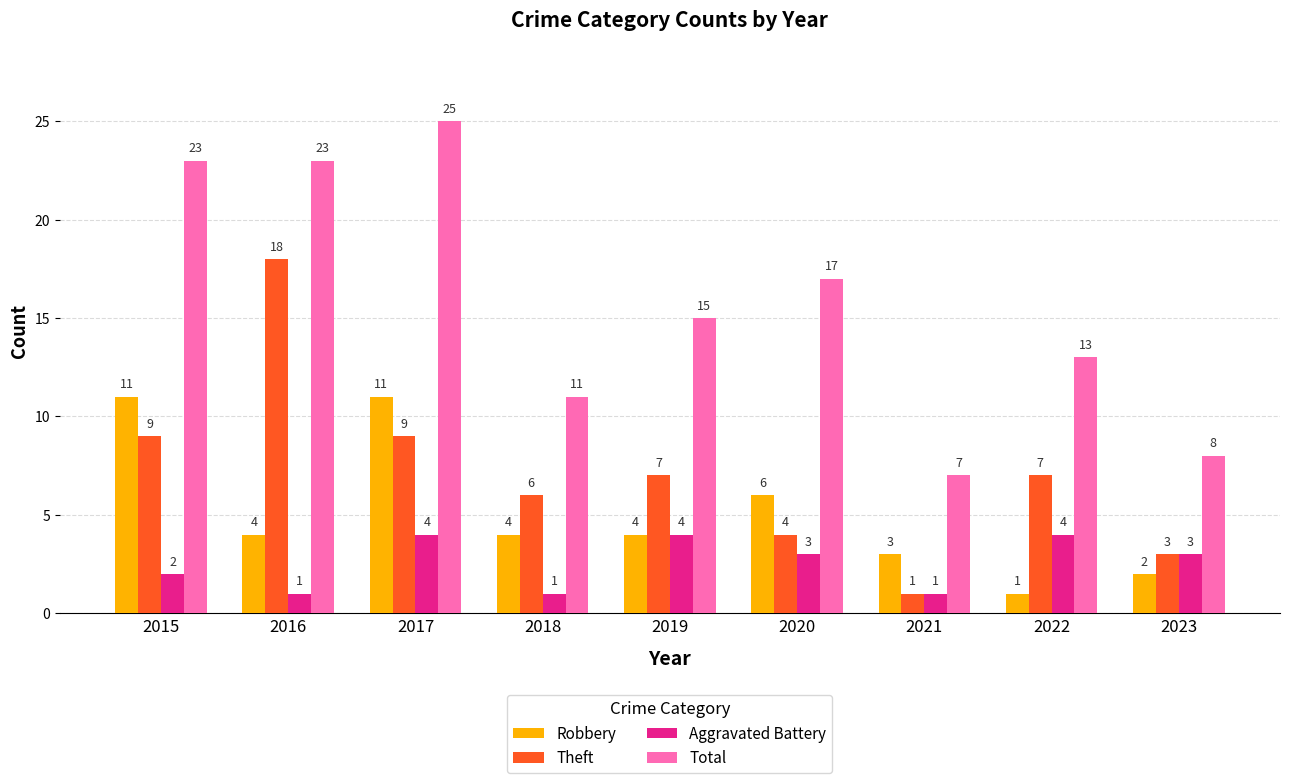

Rank the series by their average value, from lowest to highest.

Aggravated Battery, Robbery, Theft, Total